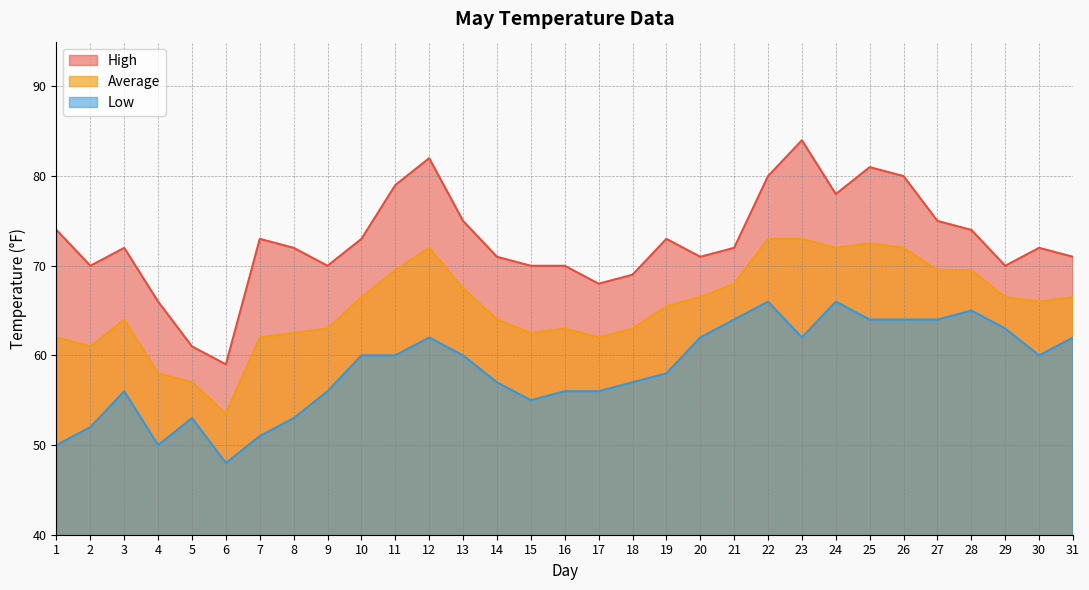

What is the sum of the Low values at 27 and 17?

120.0